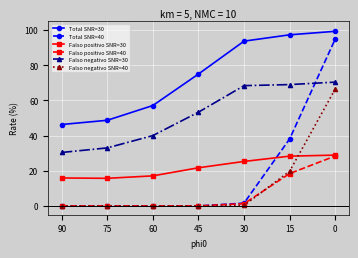

True or false: Falso negativo SNR=30 has a value of 69.0 at 15.

True